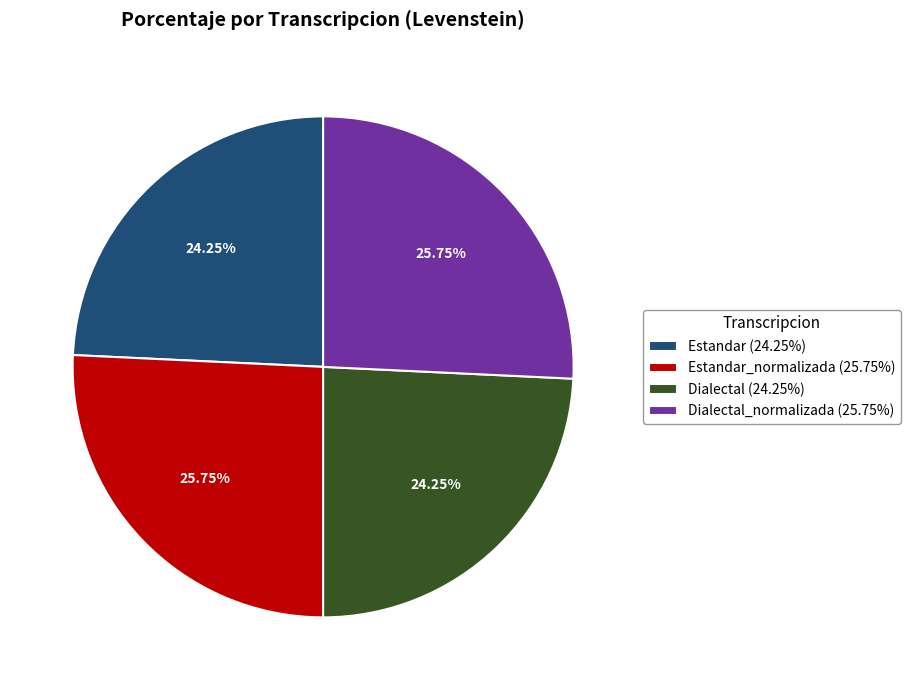

How many slices are in this pie chart?

4